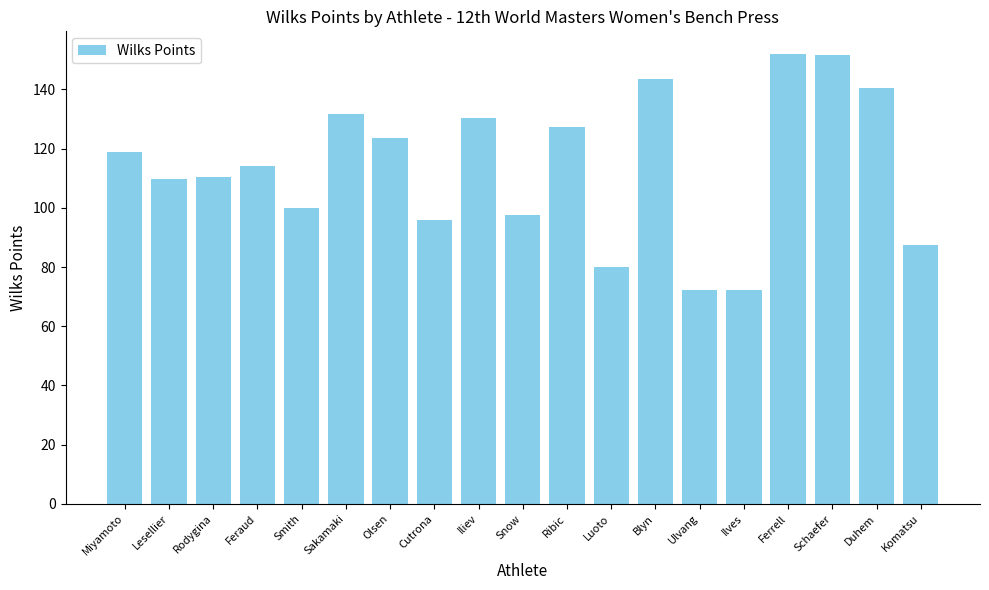

Does the chart contain any negative values?

No